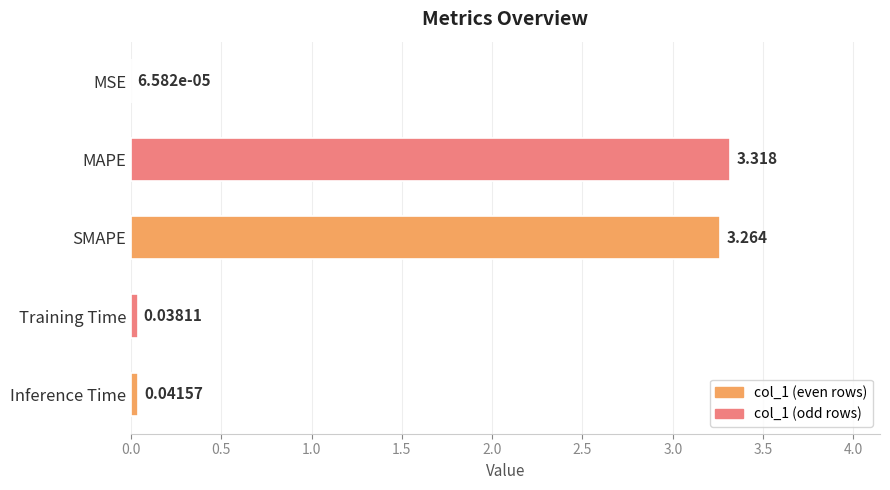

What is the average value?

1.3